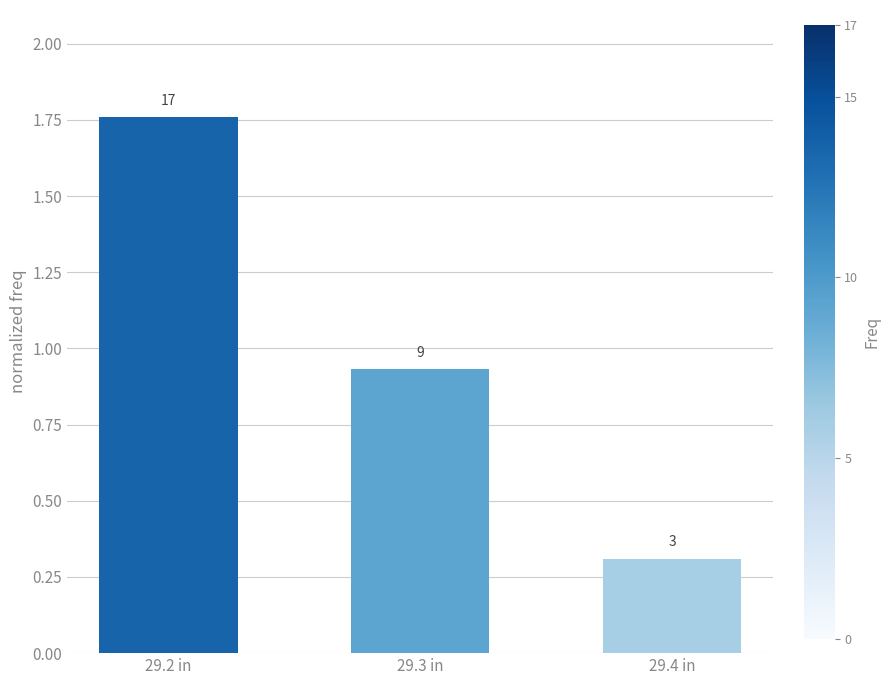

Reading left to right, list all the values displayed in this chart.

1.8	0.9	0.3